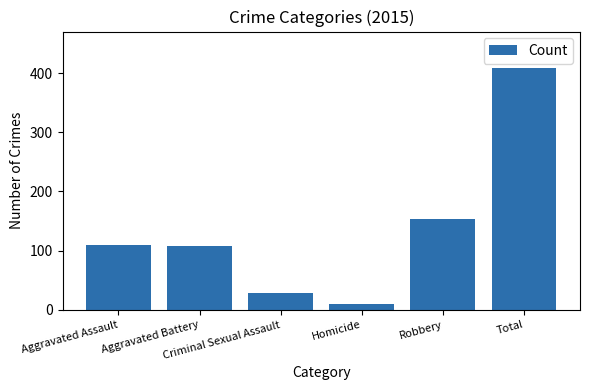

What is the value of the 4th bar from the left?

9